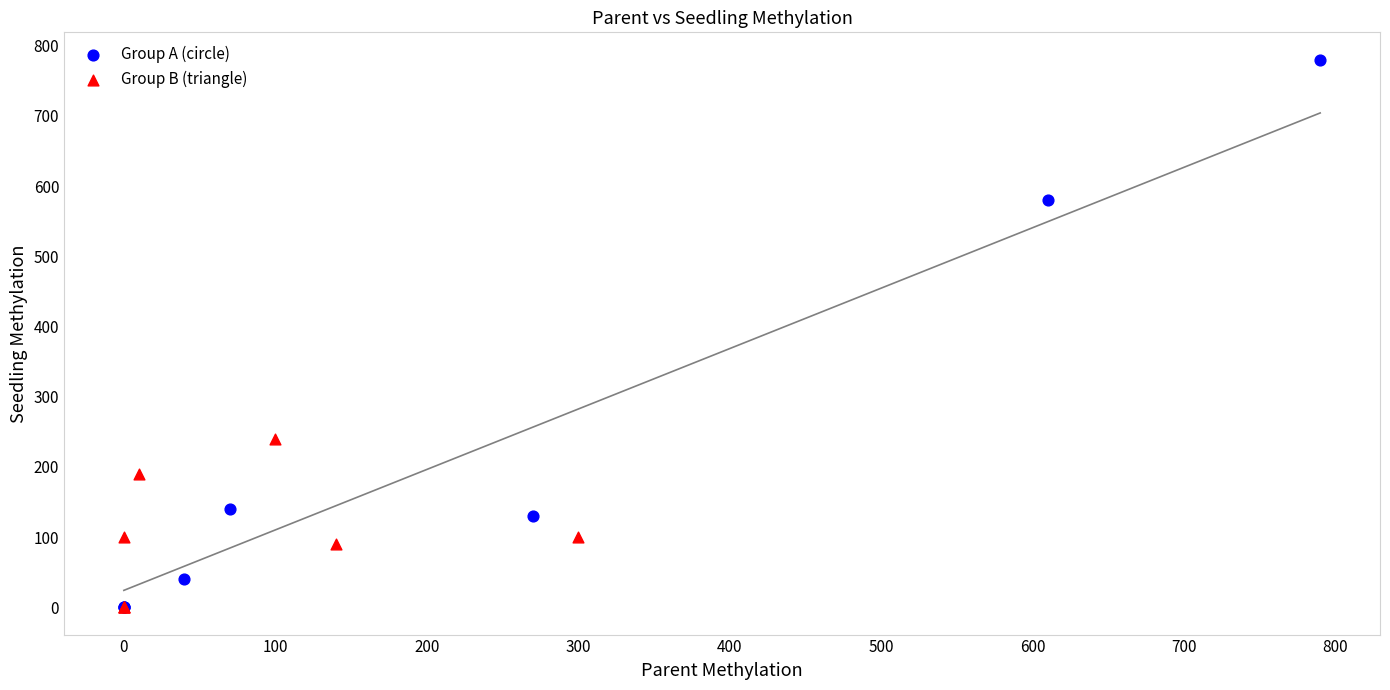

Which series has the widest spread of Y values?

Group A (circle)